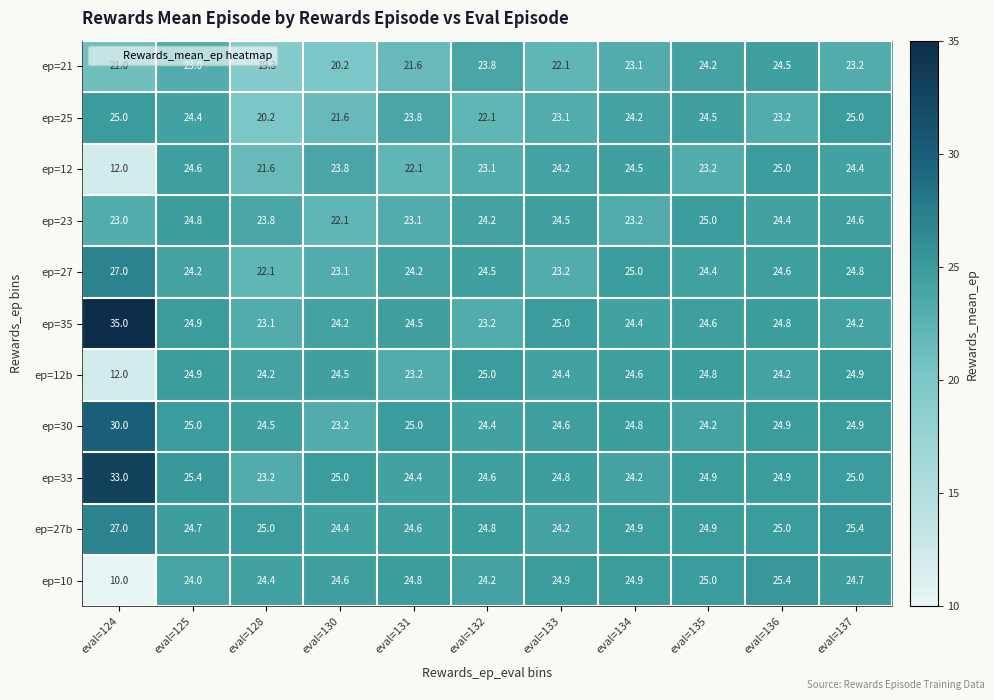

At which label does ep=33 reach its peak?

eval=124